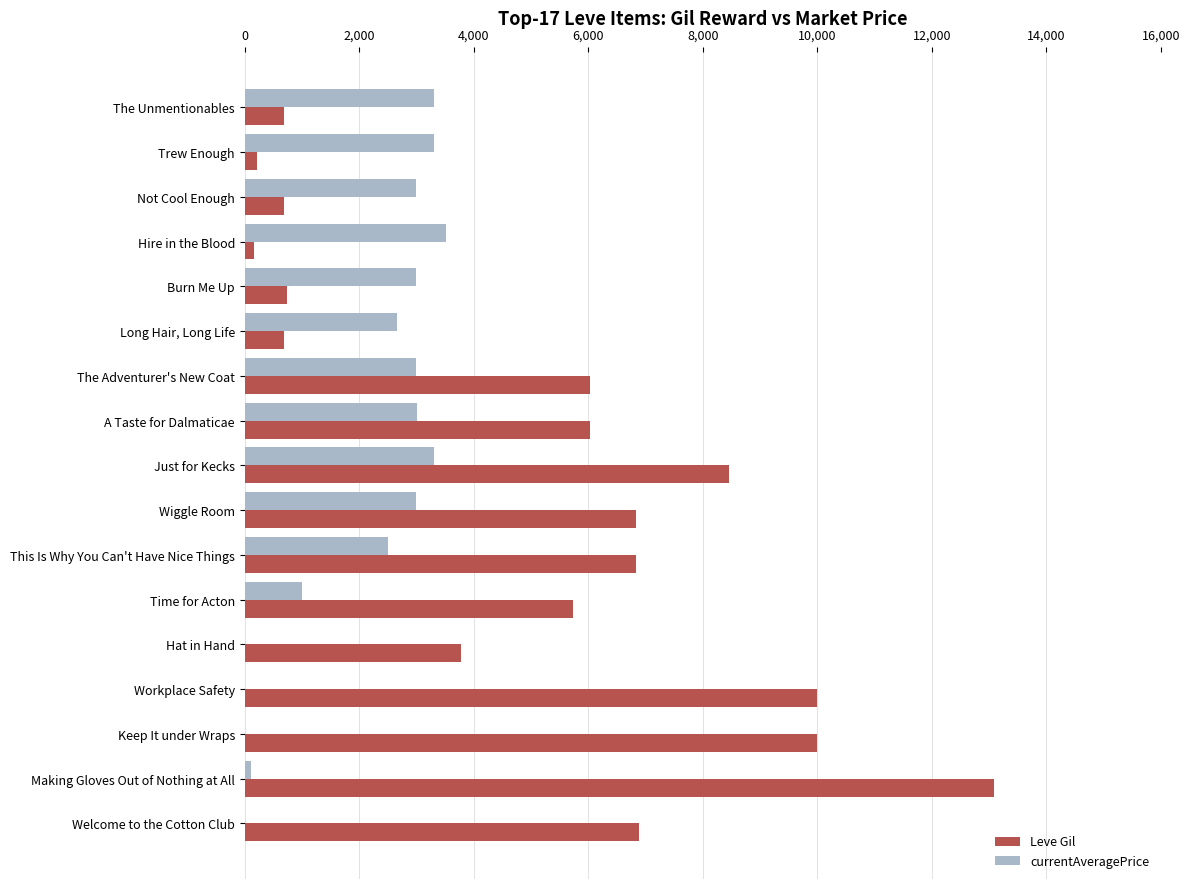

True or false: Leve Gil has a value of 6840 at This Is Why You Can't Have Nice Things.

True